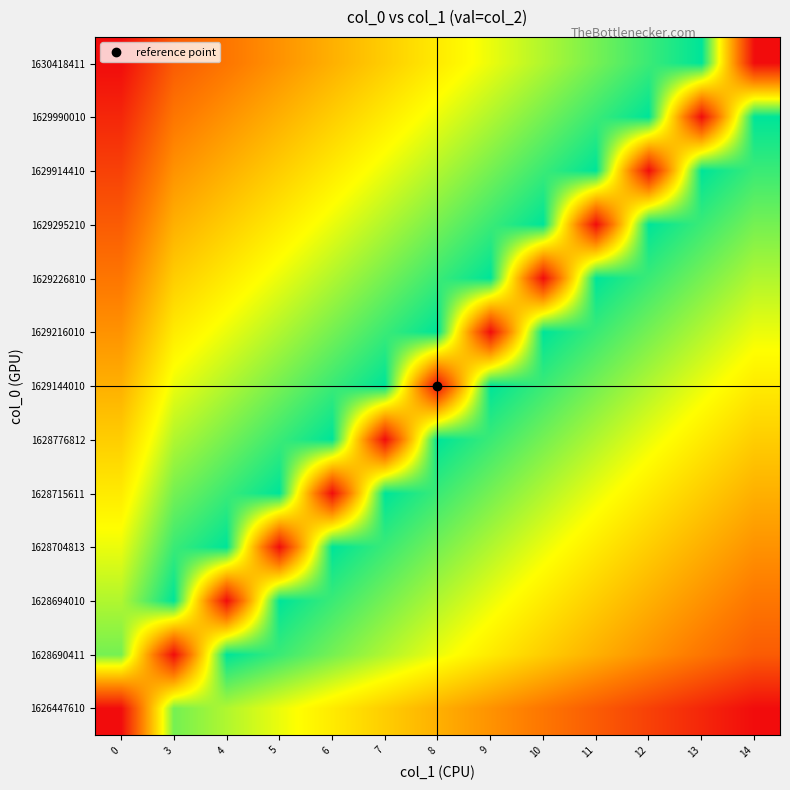

Rank the series by their maximum value, from highest to lowest.

1628690411, 1628694010, 1628704813, 1628715611, 1628776812, 1629144010, 1629216010, 1629226810, 1629295210, 1629914410, 1629990010, 1630418411, 1626447610